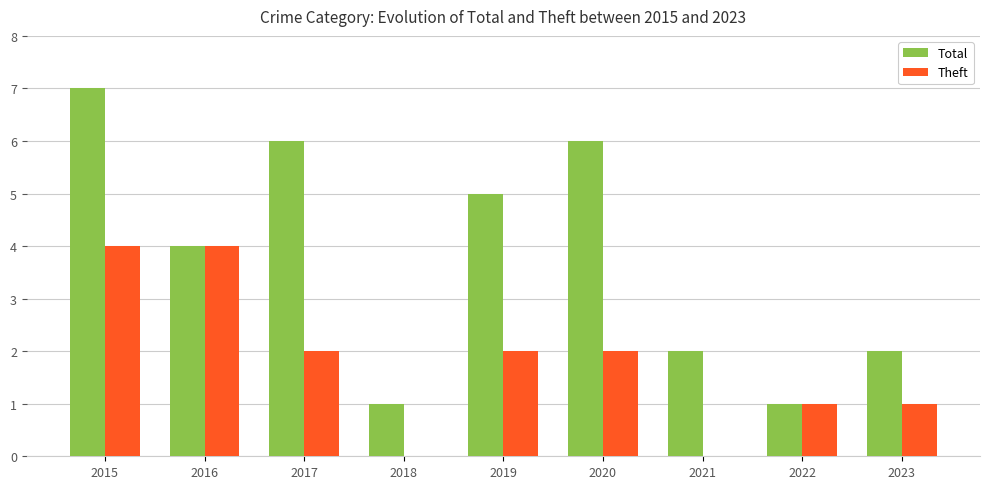

Is it true that Total equals 1 at 2023?

False